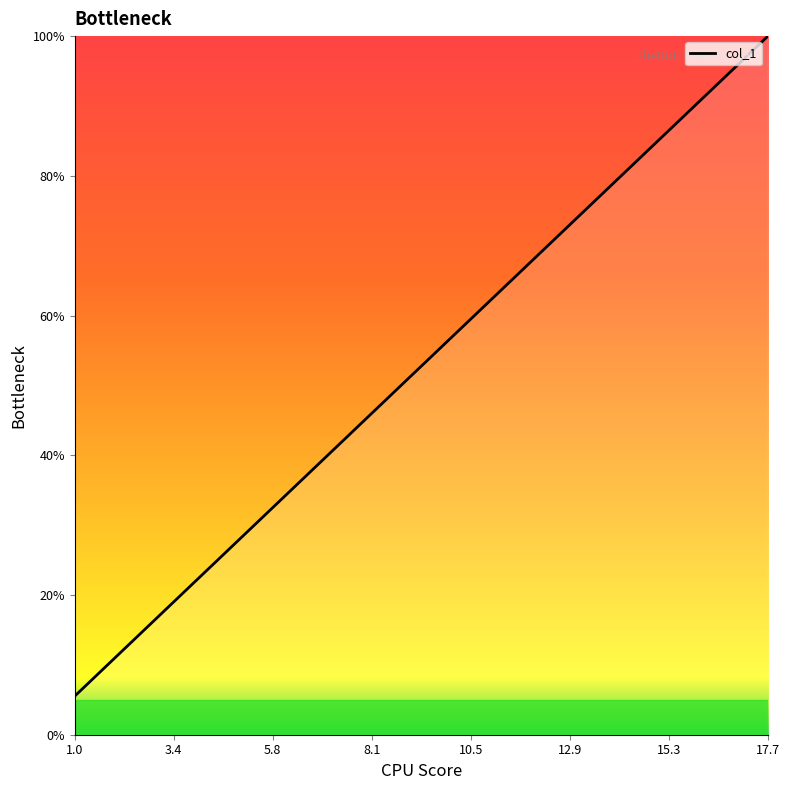

What is the greatest value displayed?

100.0